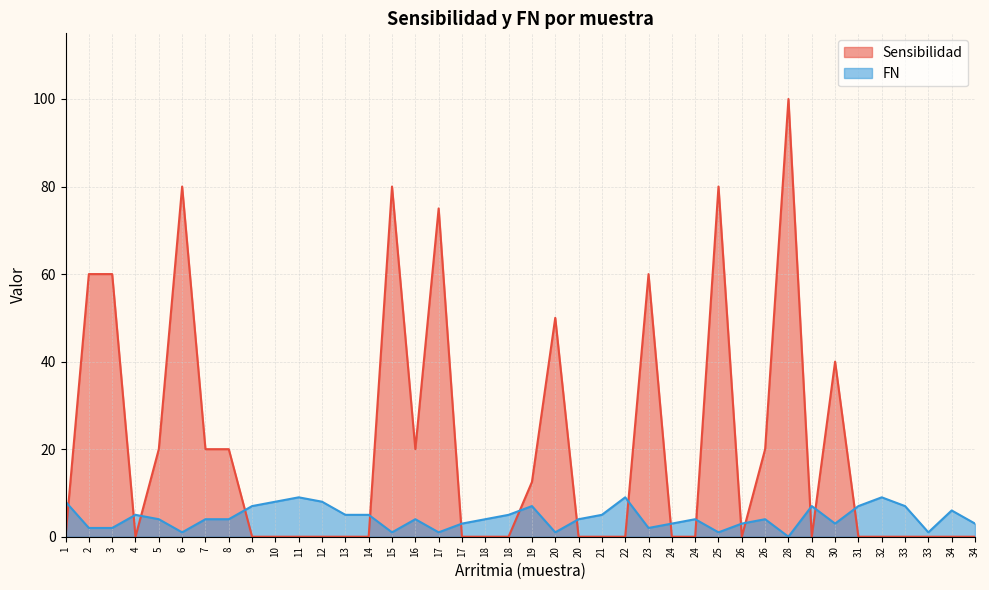

Which label corresponds to the largest value in the chart?

28